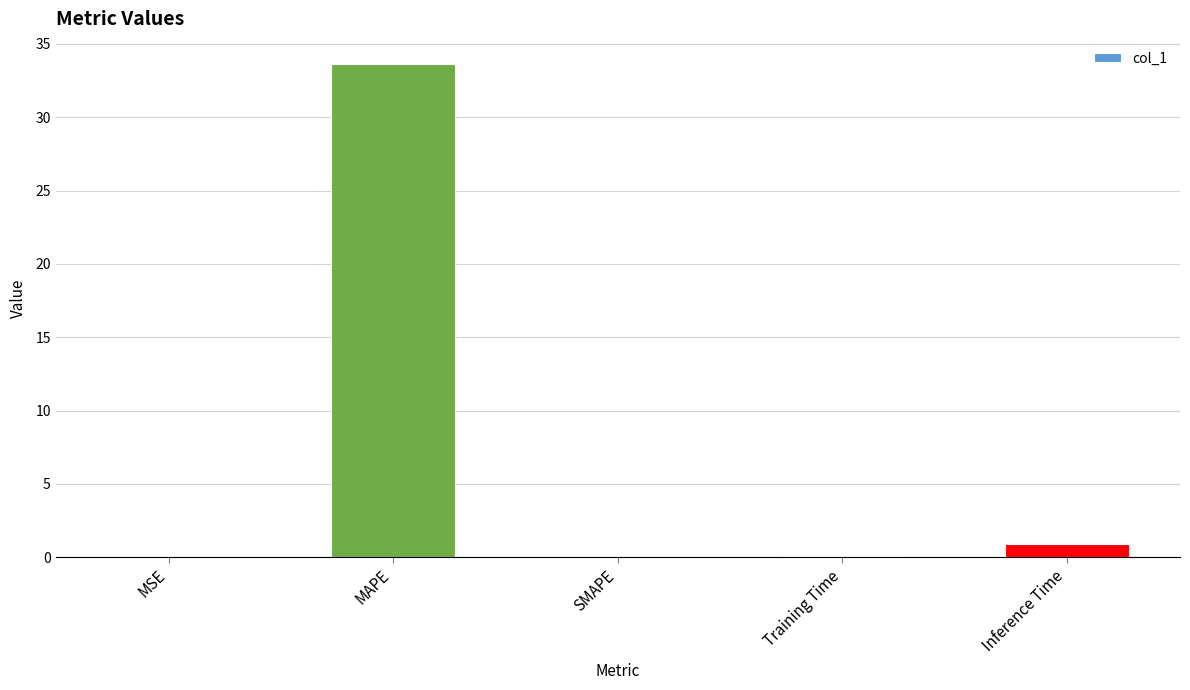

How many series are shown in this chart?

1